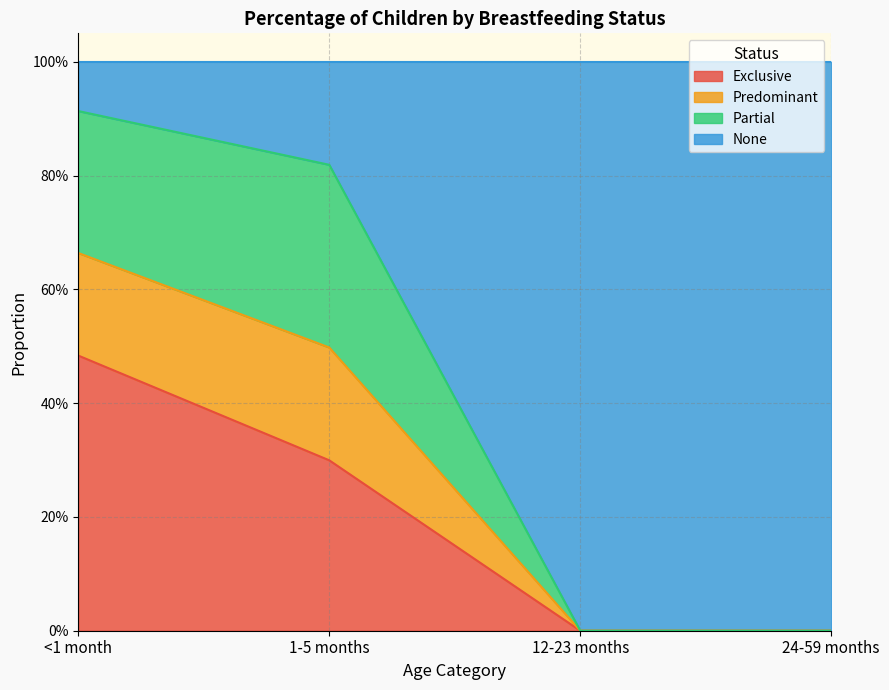

What position from the left is 12-23 months?

3